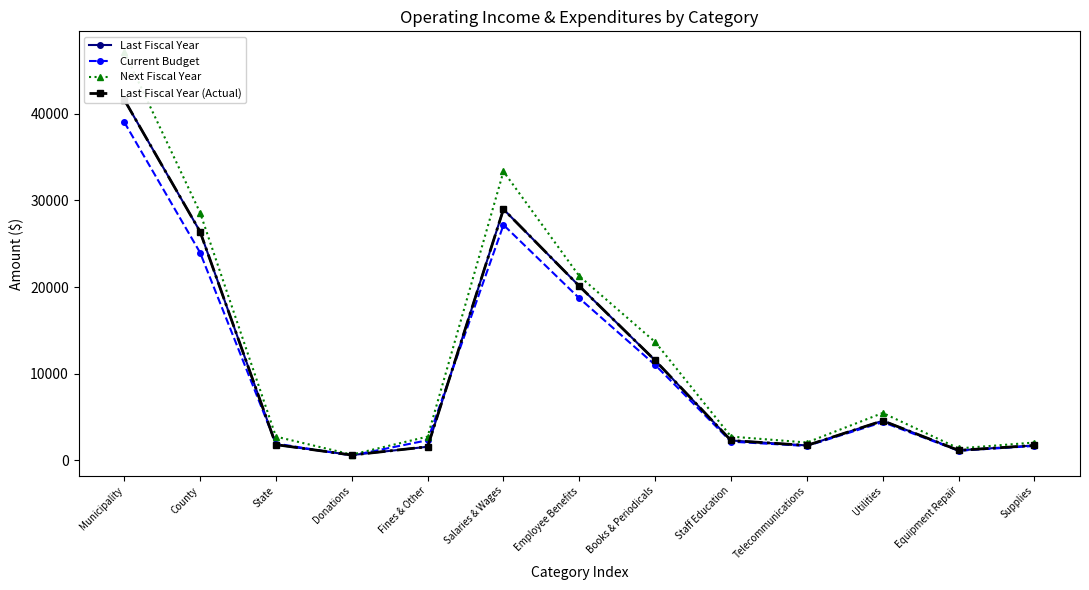

What value does the Next Fiscal Year series have at Equipment Repair?

1365.0